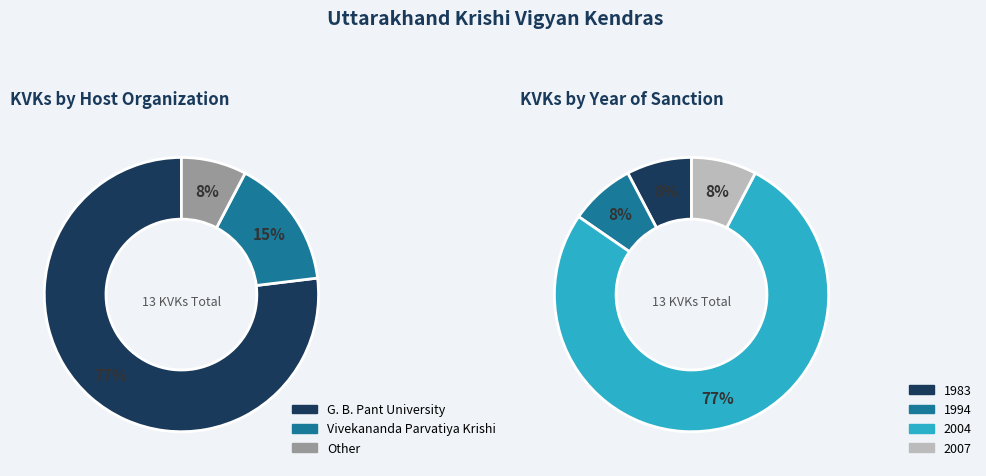

Do Vivekananda (2004) and Vivekananda (2007) together represent more than half of the pie?

No